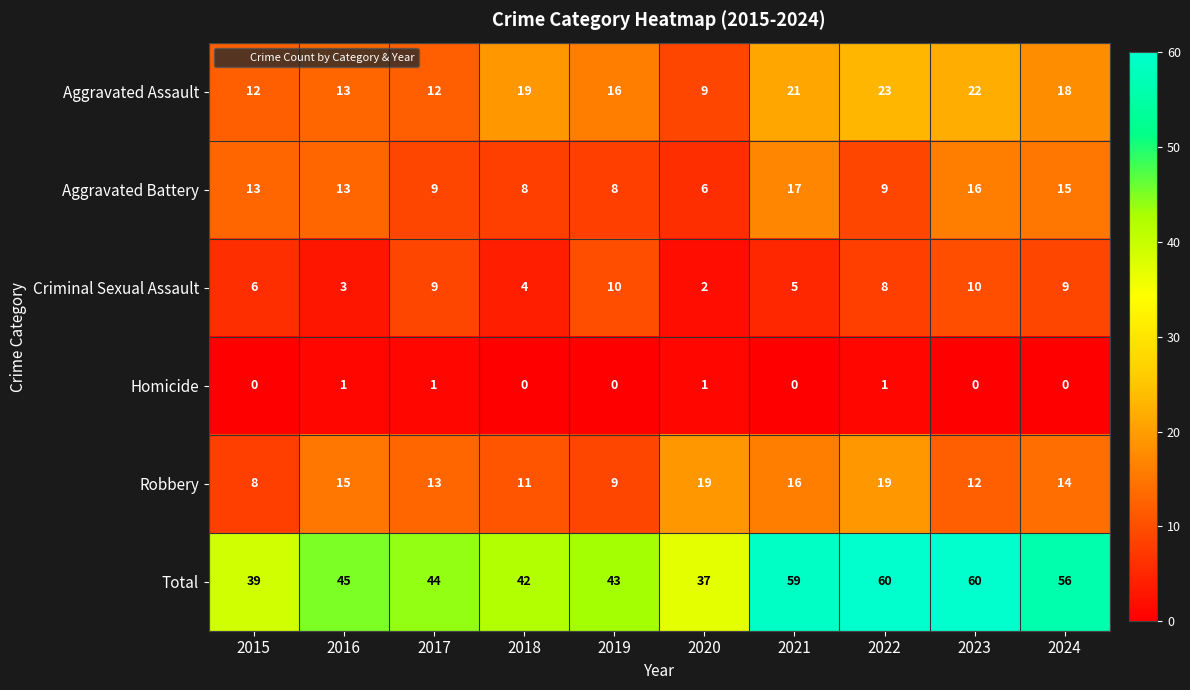

The value of Criminal Sexual Assault at 2021 is 2. True or false?

False